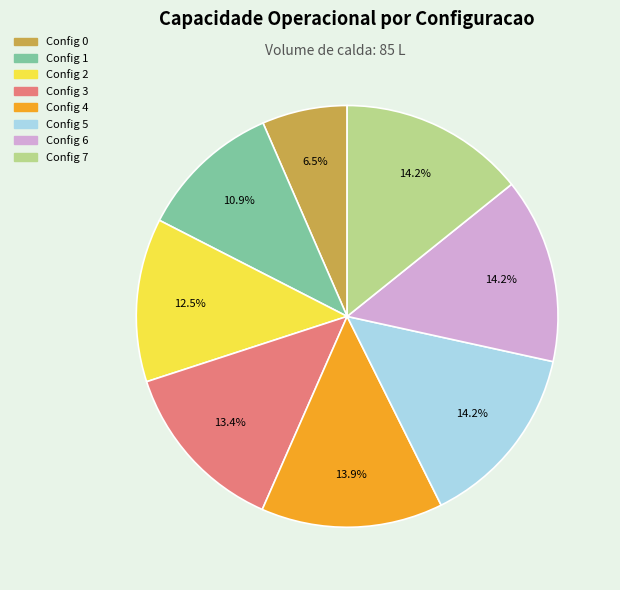

Does any single category account for the majority?

No